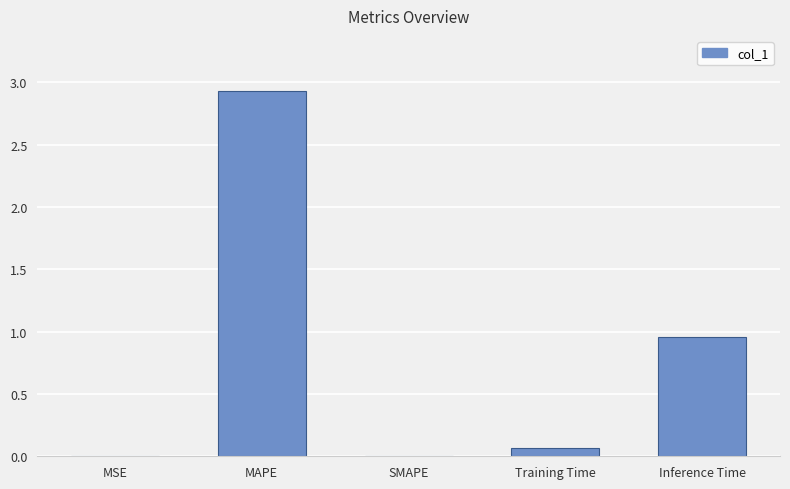

What is the maximum value shown in the chart?

2.9